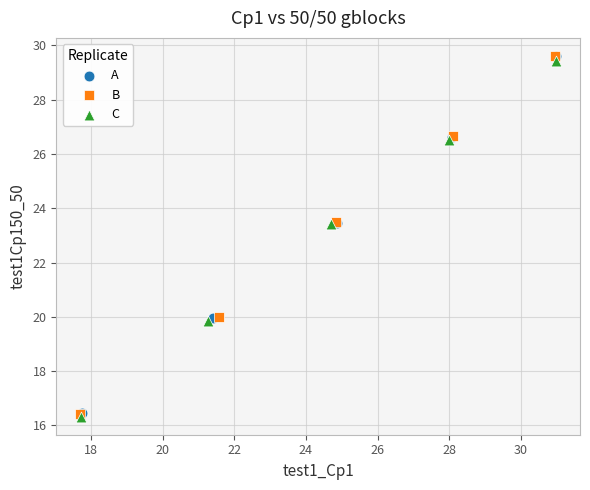

Which series has the largest Y range (max minus min)?

B